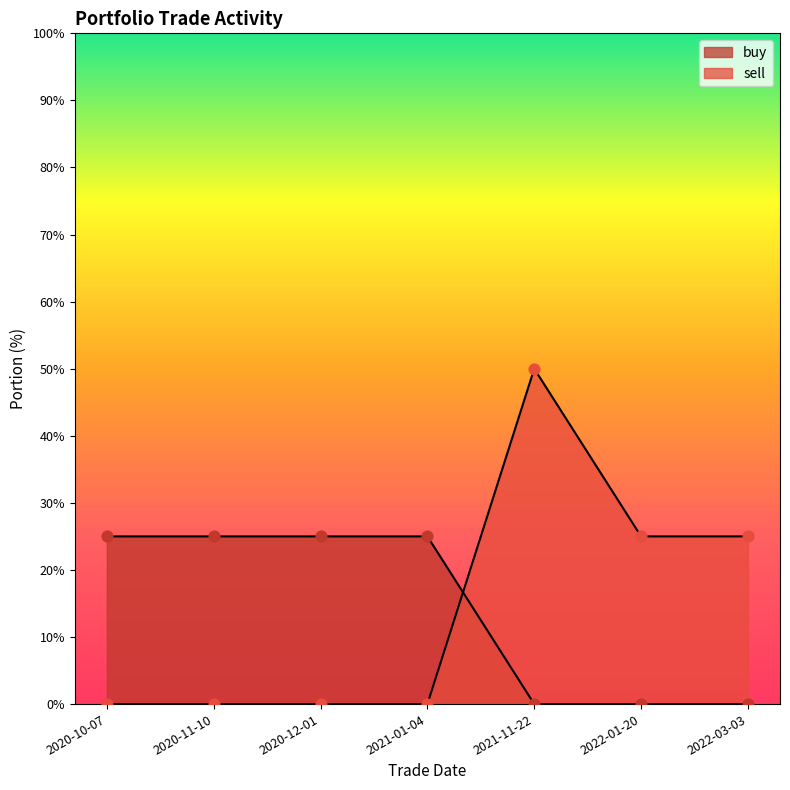

At how many categories does at least one series exceed 41?

1